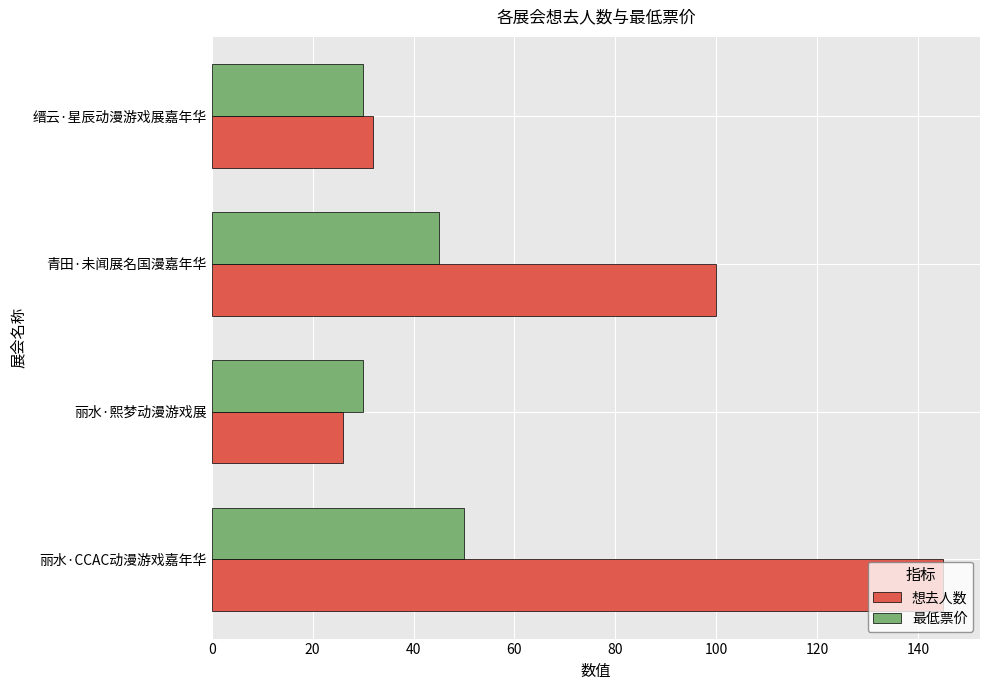

List the series in order of their overall mean, lowest first.

最低票价, 想去人数